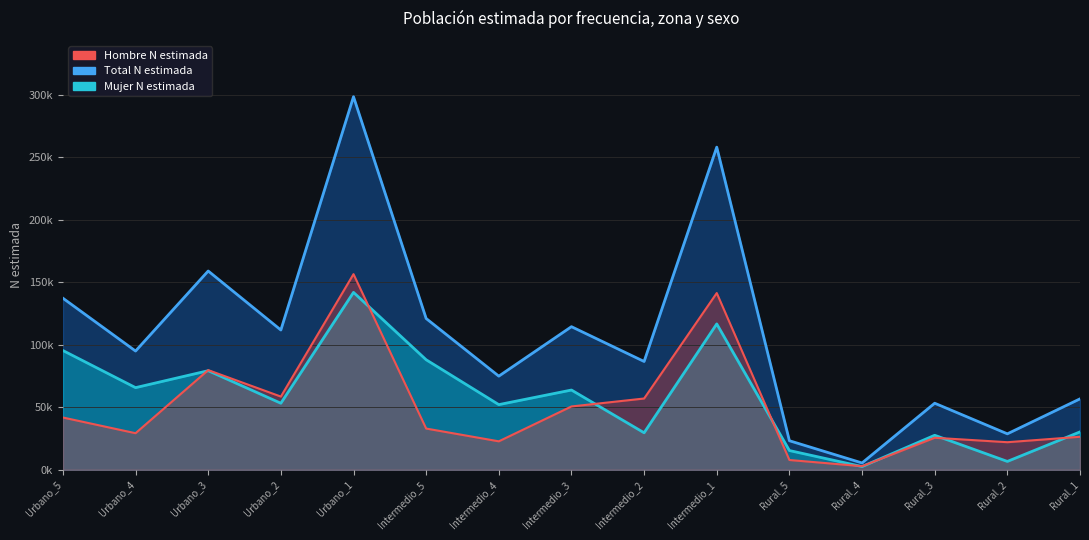

What is the label of the 6th point from the right?

Intermedio_1